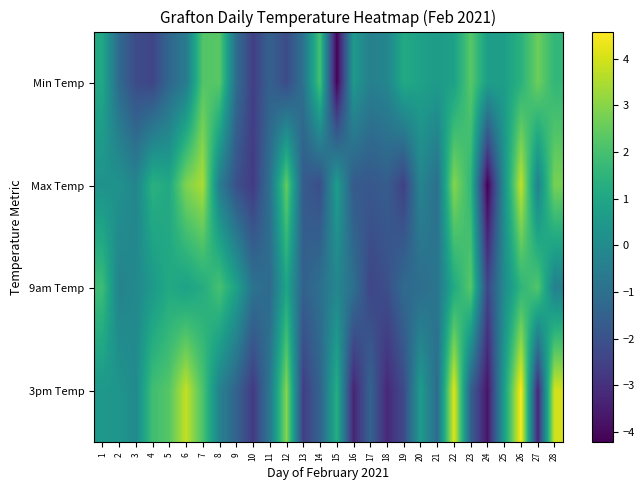

How many categories are shown in the chart?

28